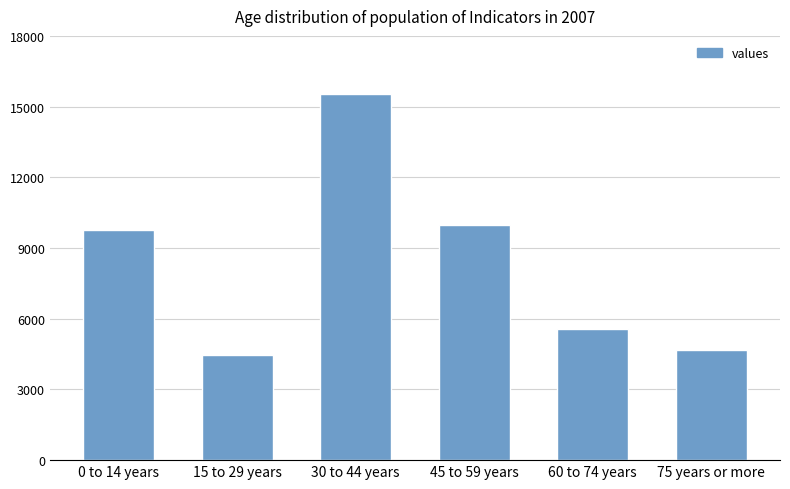

How many bars are there in total?

6